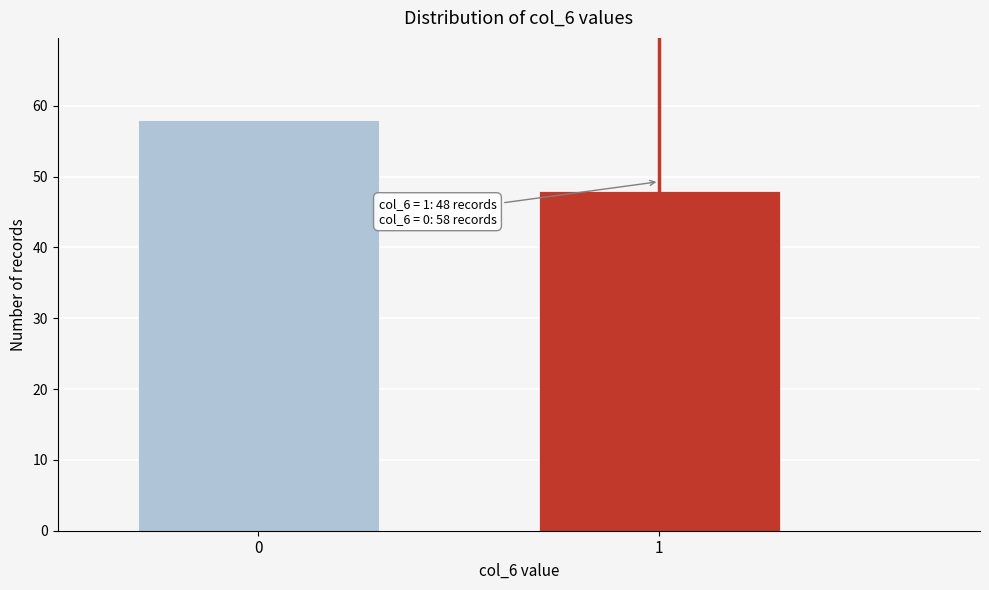

Reading left to right, transcribe all the data shown in this chart.

58	48